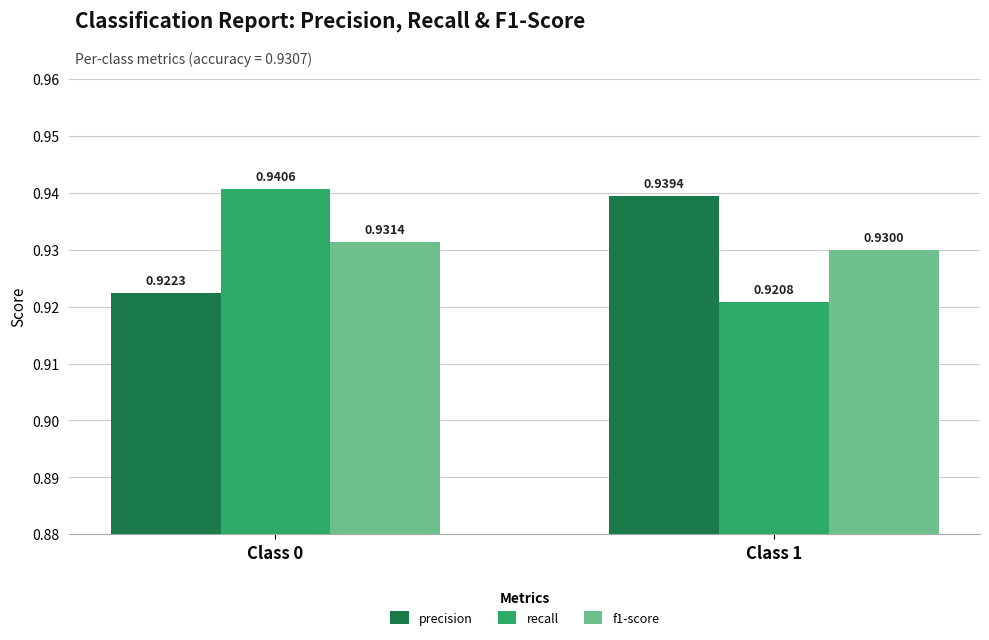

List the series in order of their peak value, highest first.

recall, precision, f1-score